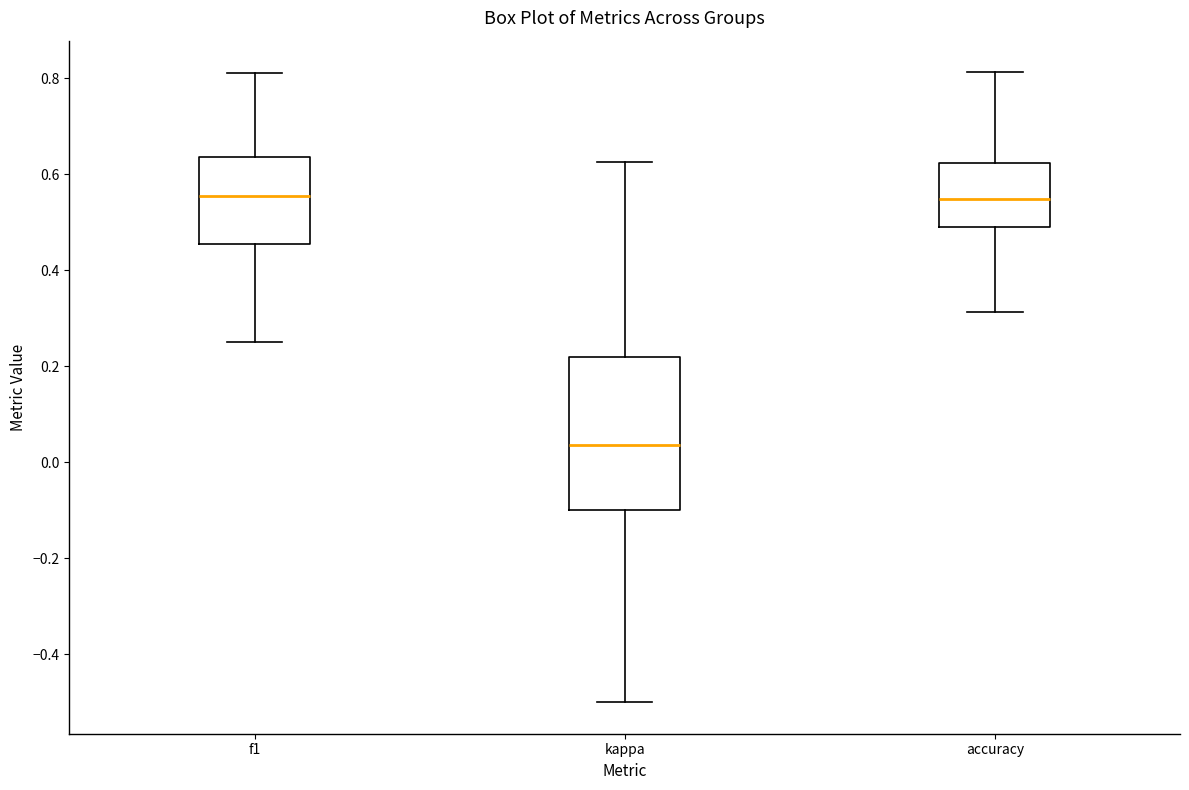

Reading left to right, read every box against the y-axis: the position of its median line, the range the box covers, and the ends of its whiskers. The values are not printed on the chart, so give them approximately, as read against the axis.

f1: median 0.56, box 0.46 to 0.64, whiskers 0.26 to 0.82
kappa: median 0.04, box -0.10 to 0.22, whiskers -0.50 to 0.62
accuracy: median 0.54, box 0.50 to 0.62, whiskers 0.32 to 0.82